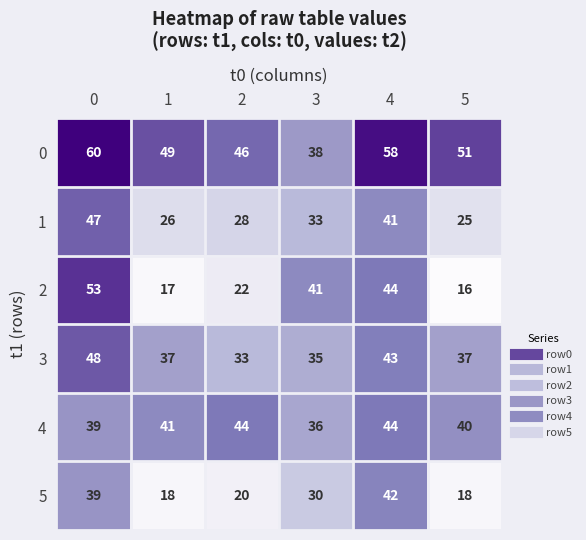

Which category has the lowest value across all series?

5